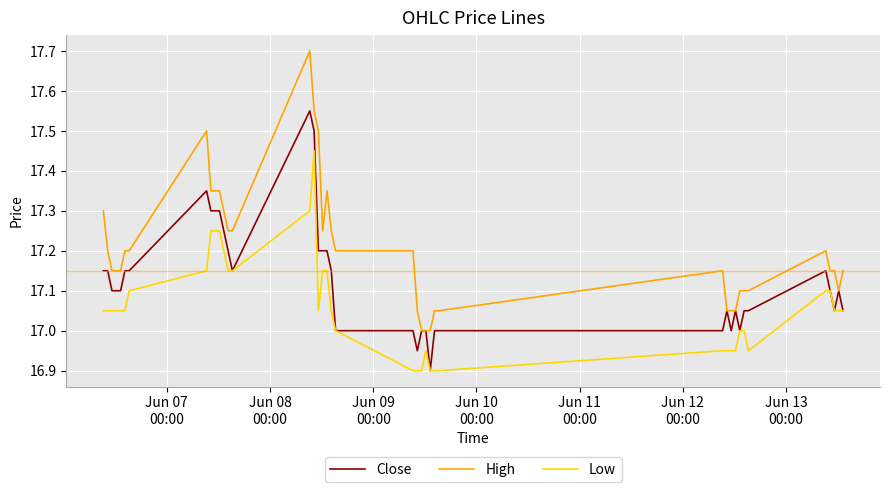

Which series has the largest total across all categories?

High